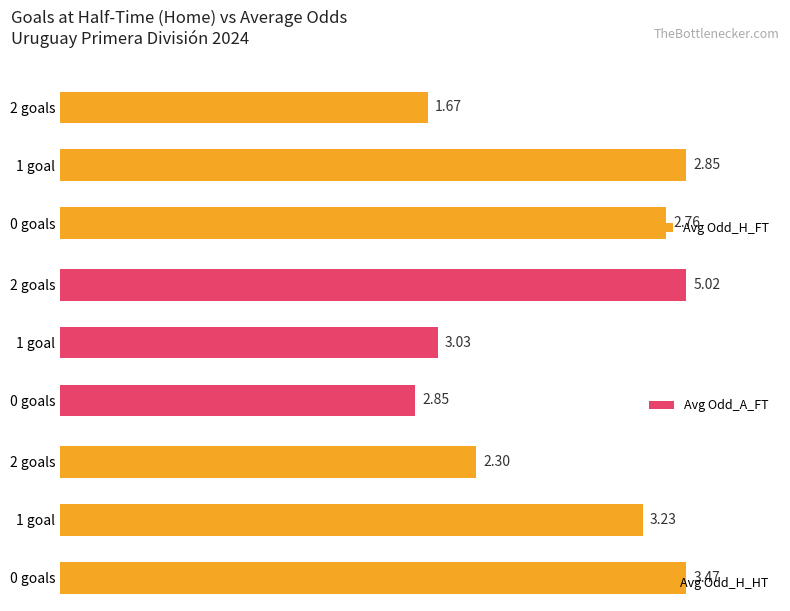

Rank the categories by Avg Odd_H_FT value from highest to lowest.

1 goal, 0 goals, 2 goals